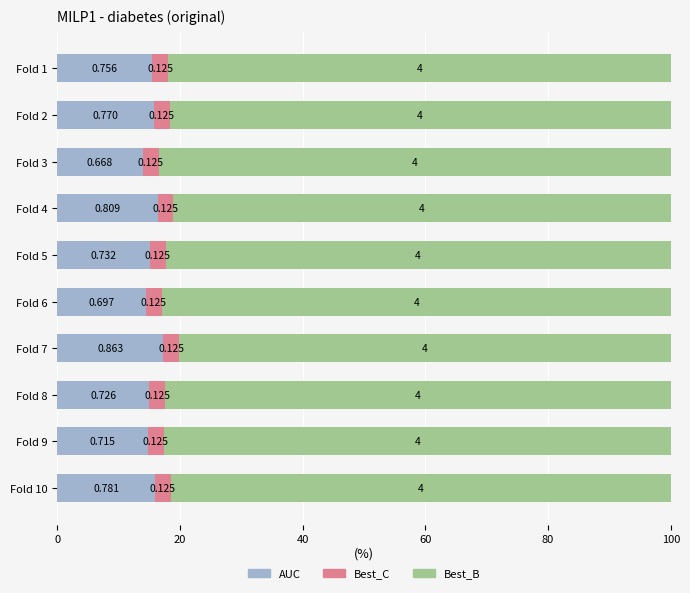

What are all the series names shown in the legend?

AUC, Best_C, Best_B